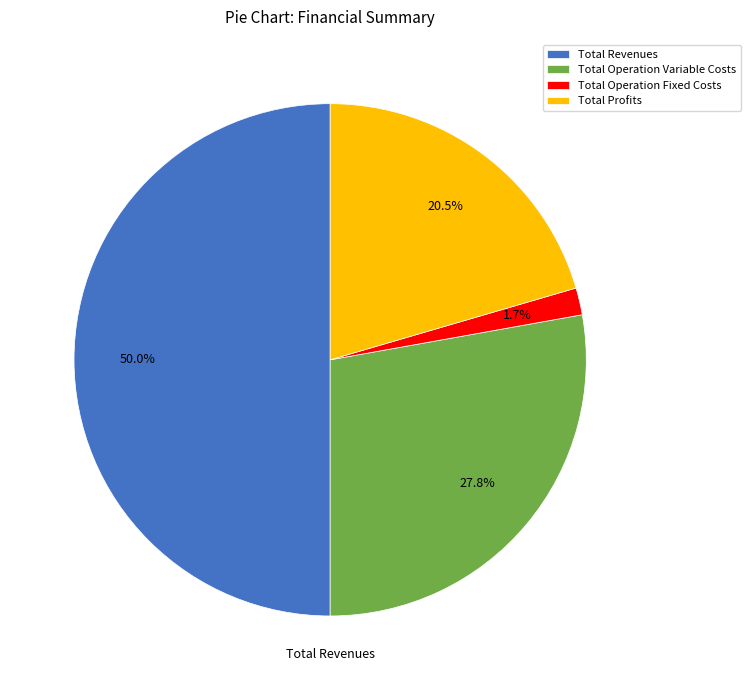

What is the largest slice in the pie chart?

Total Revenues